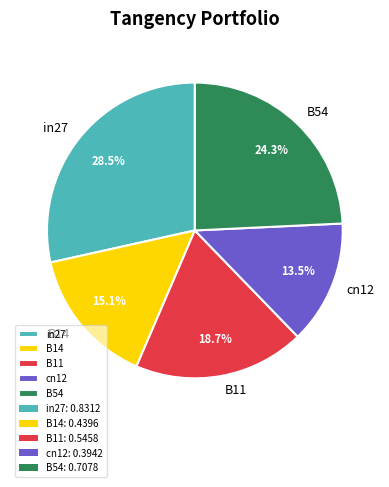

Is the sum of B54 and B11 greater than half?

No